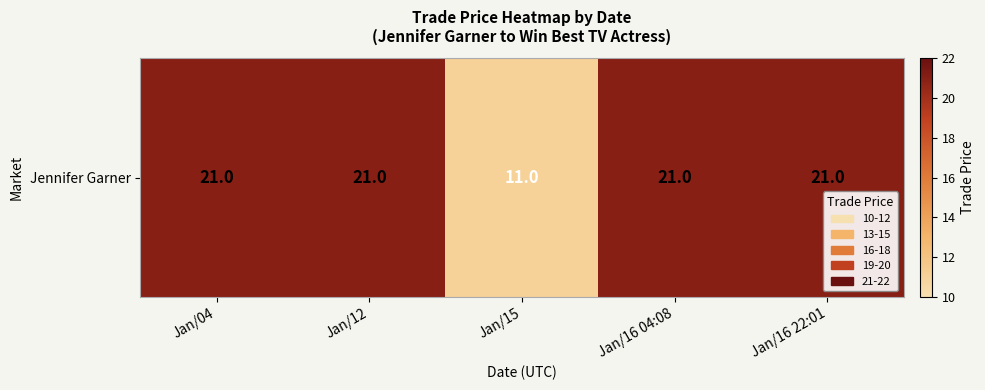

Rank the categories by value from highest to lowest.

Jan/04, Jan/12, Jan/16 04:08, Jan/16 22:01, Jan/15